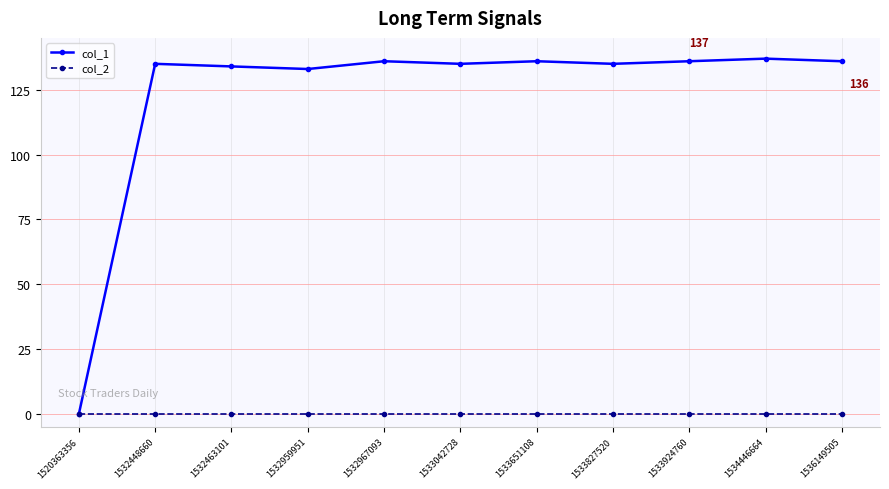

What is the difference between the highest and lowest values at 1533651108?

136